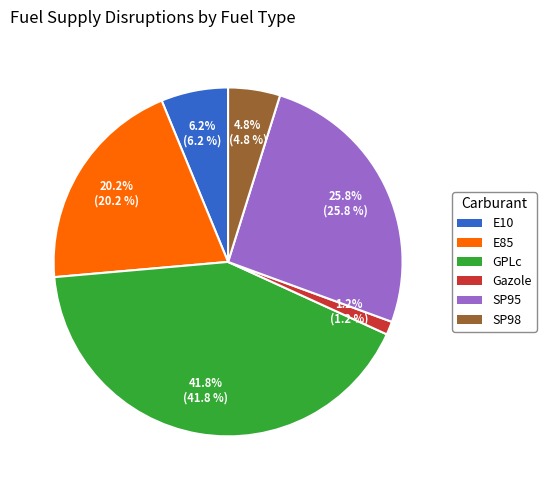

Is GPLc the majority of the pie?

No